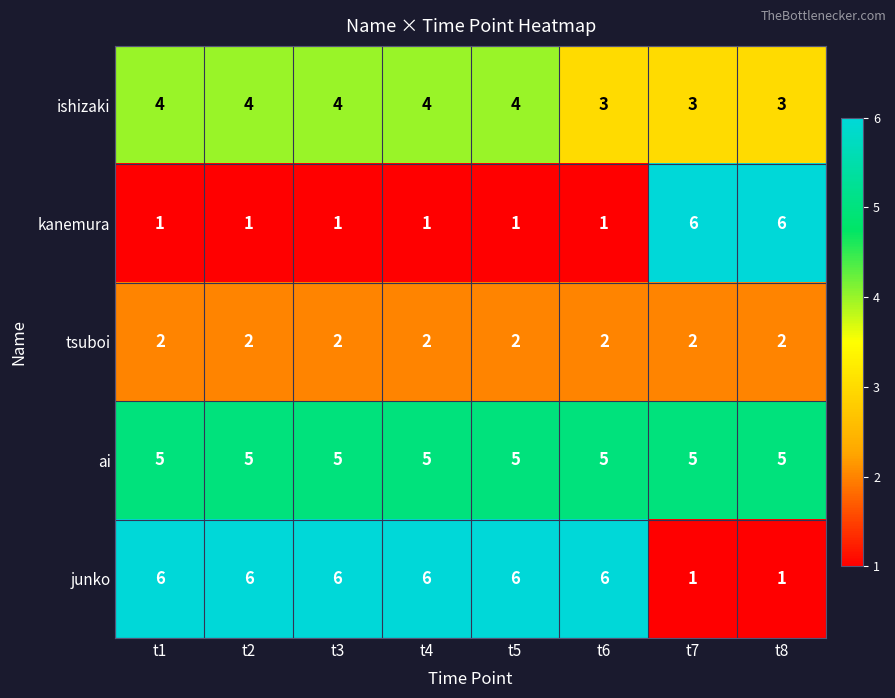

The junko series shows 6 at t6. True or false?

True